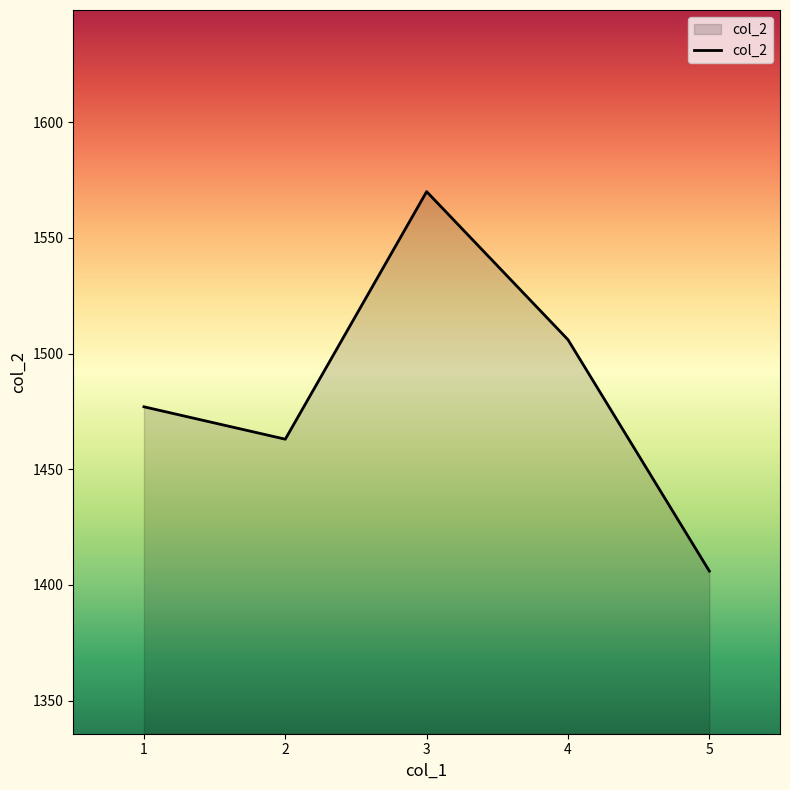

Does the chart display data point markers on the line(s)?

No